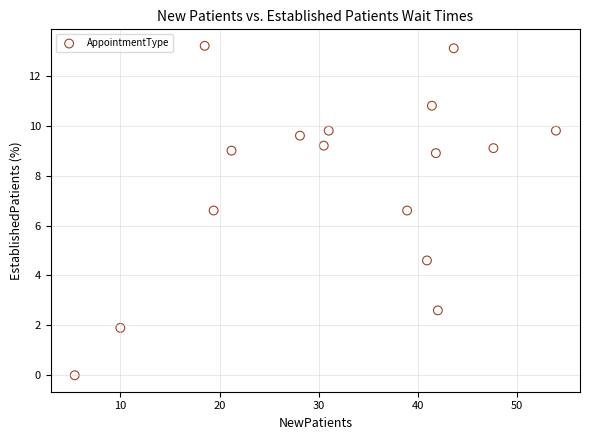

What is the range of Y values (max minus min)?

13.2